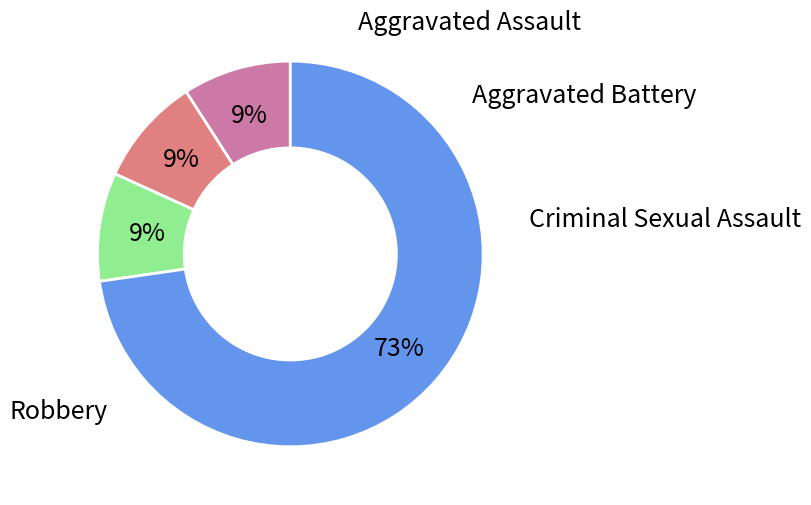

Does any single category account for the majority?

Yes